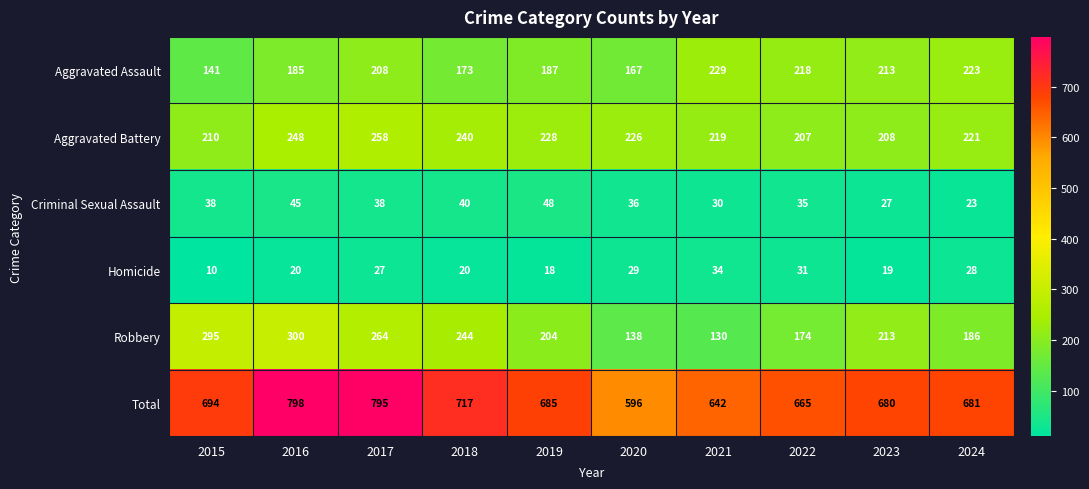

List the series in order of their peak value, lowest first.

Homicide, Criminal Sexual Assault, Aggravated Assault, Aggravated Battery, Robbery, Total